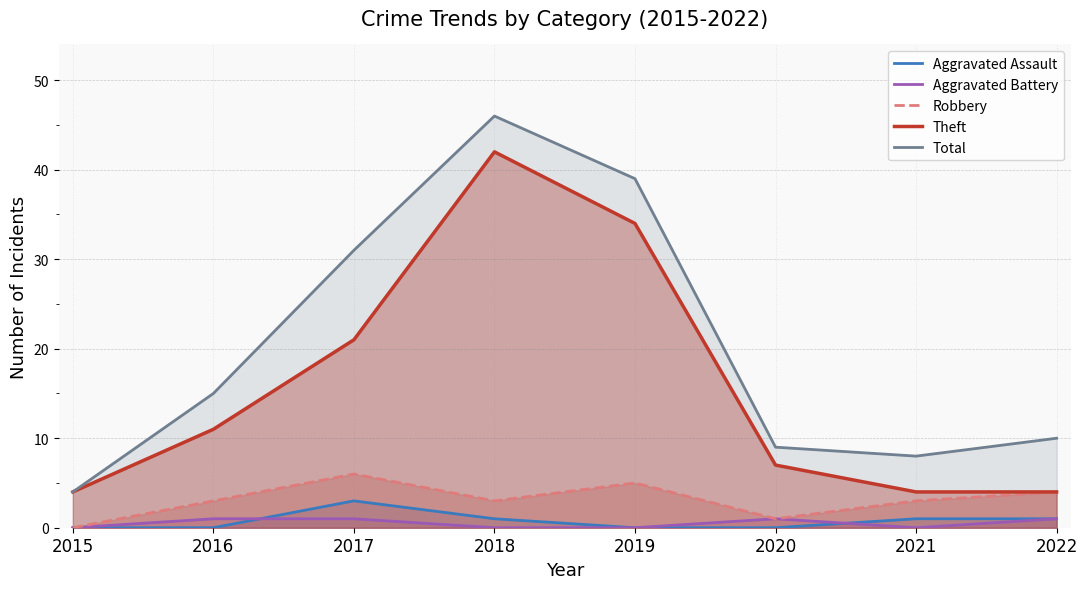

Between 2016 and 2018, which is larger?

2018